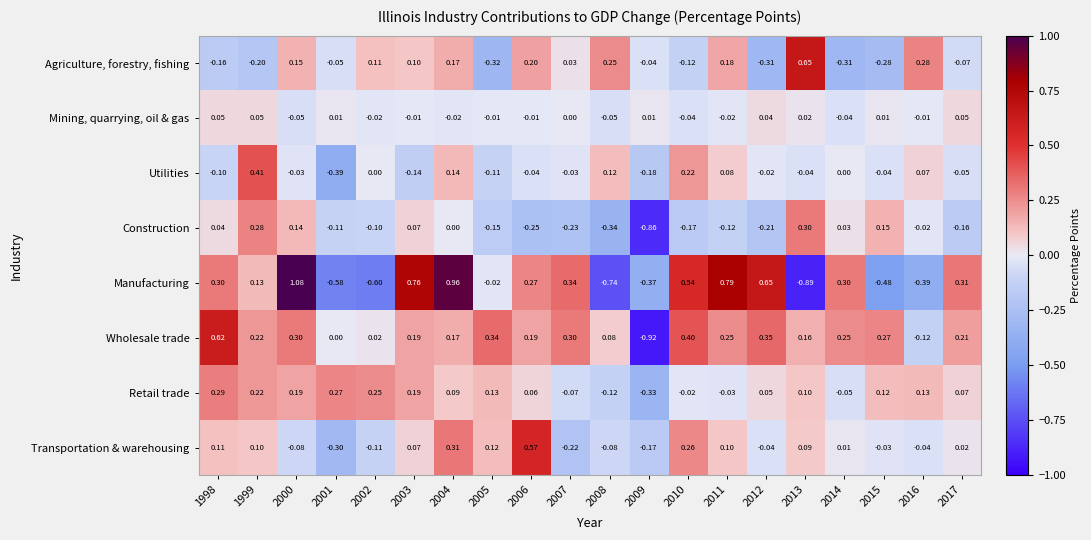

Is the value of Utilities at 2001 greater than the value of Construction at 1998?

No